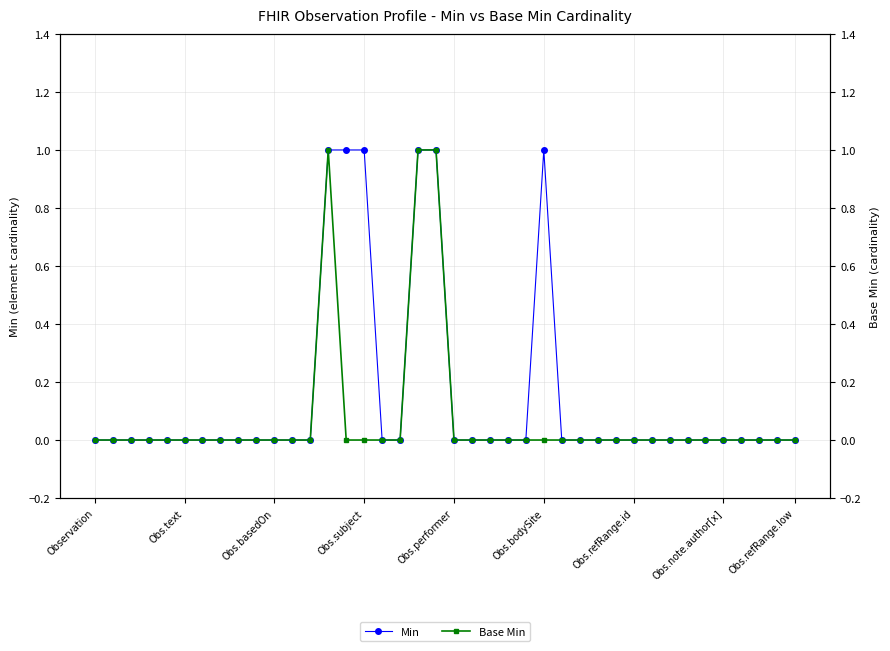

How many lines are shown in the chart?

2